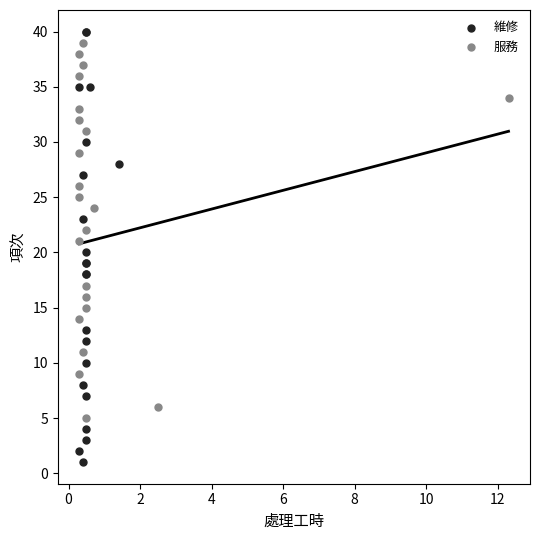

Which series contains the highest Y value?

維修